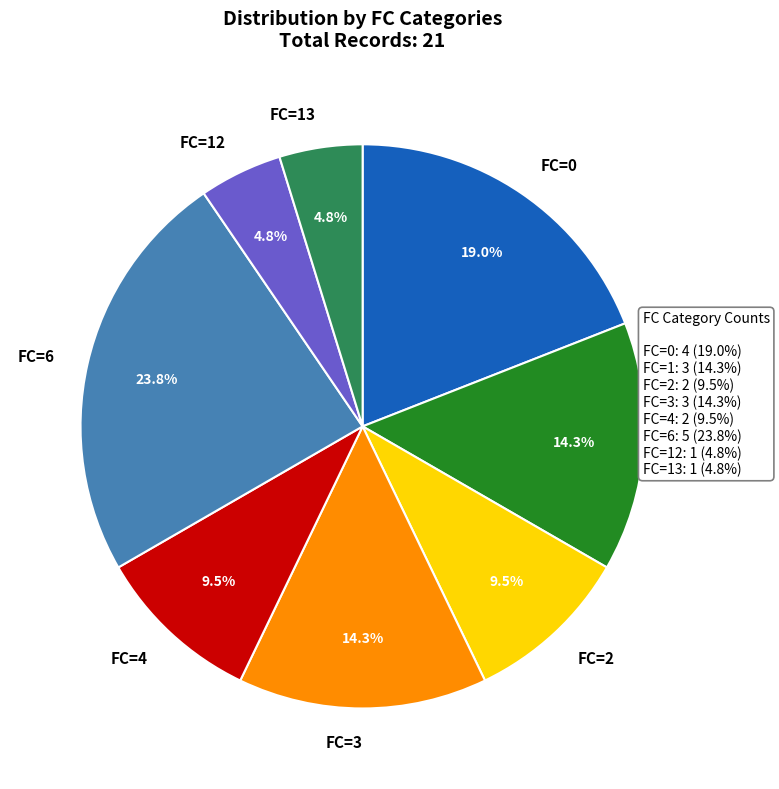

Is FC=4 the majority of the pie?

No